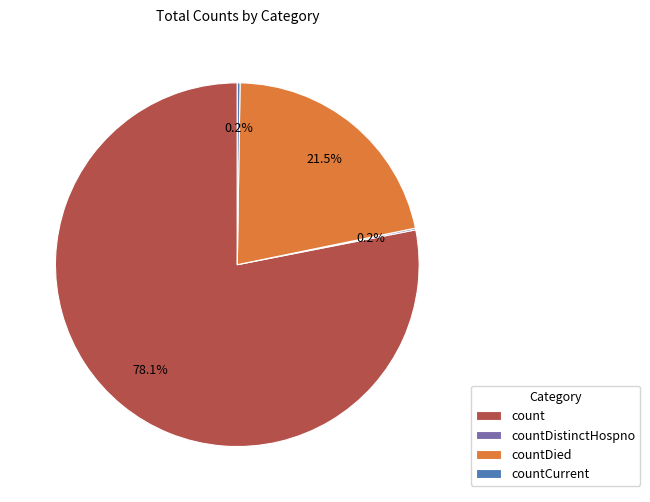

Which slice represents more than half of the pie?

count